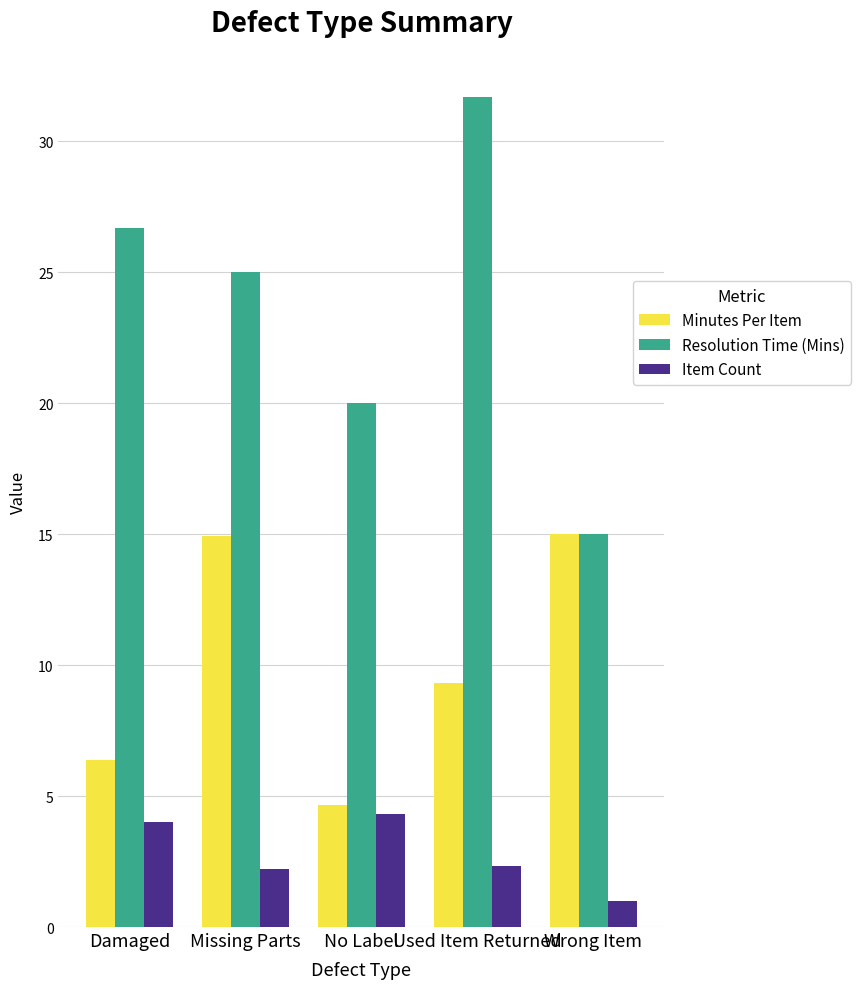

What is the approximate value of Resolution Time (Mins) at Missing Parts?

25.0